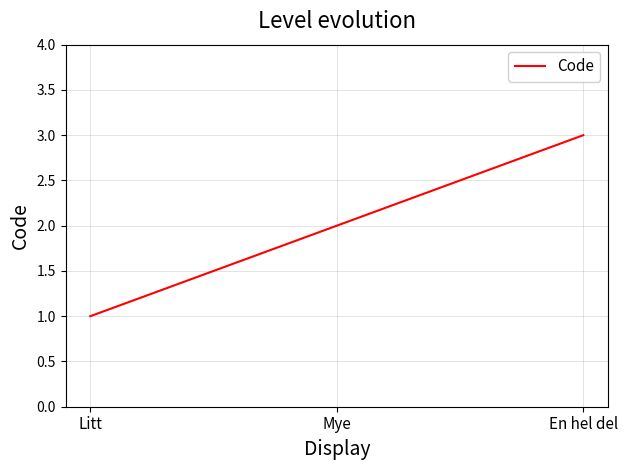

At which category does the chart reach its minimum across all series?

Litt